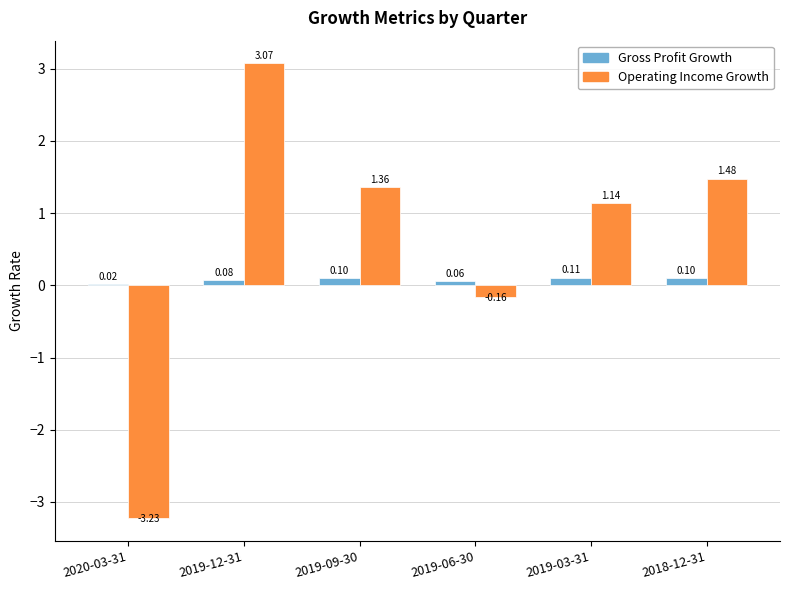

At which category is the sum across all series the highest?

2019-12-31